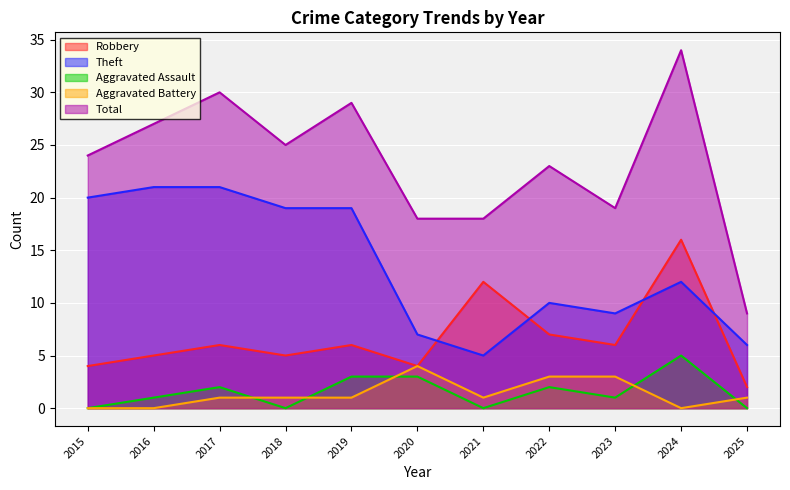

True or false: Theft and Aggravated Assault cross at least once.

False